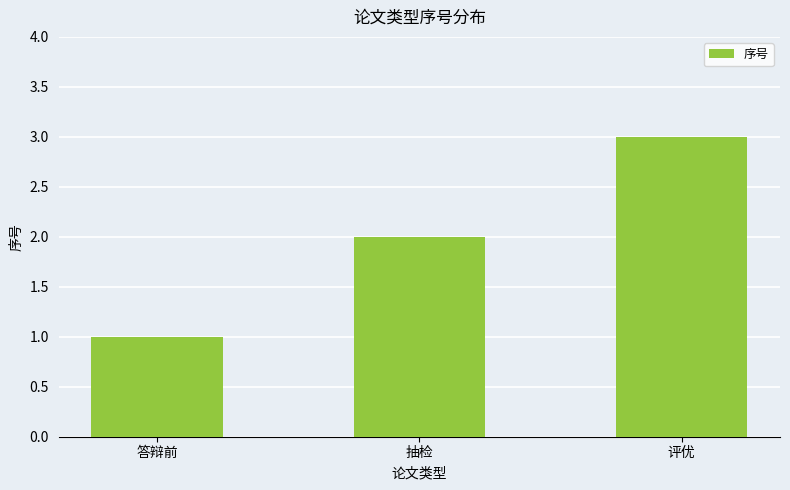

Is it true that the value at 答辩前 is 2?

False